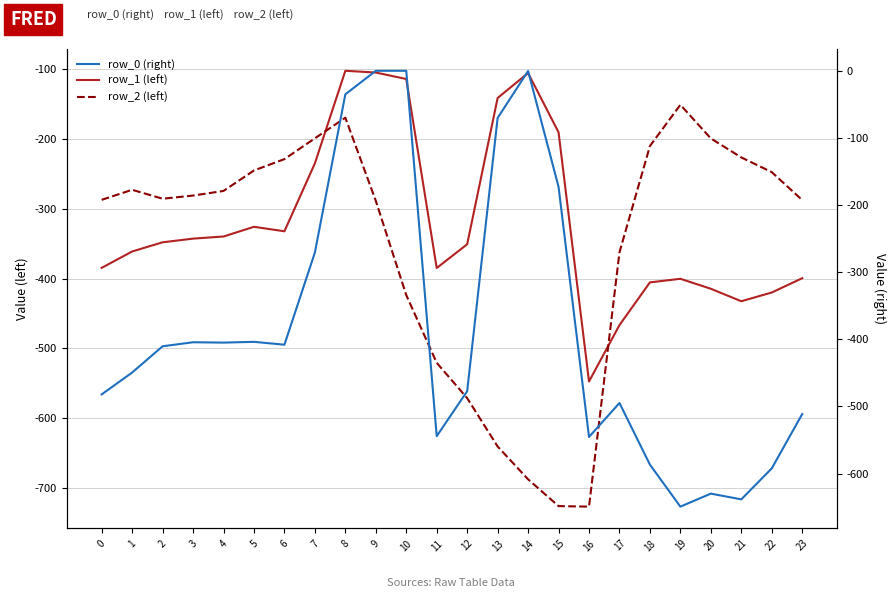

At 17, list the series in order from smallest to largest.

row_0 (right), row_1 (left), row_2 (left)